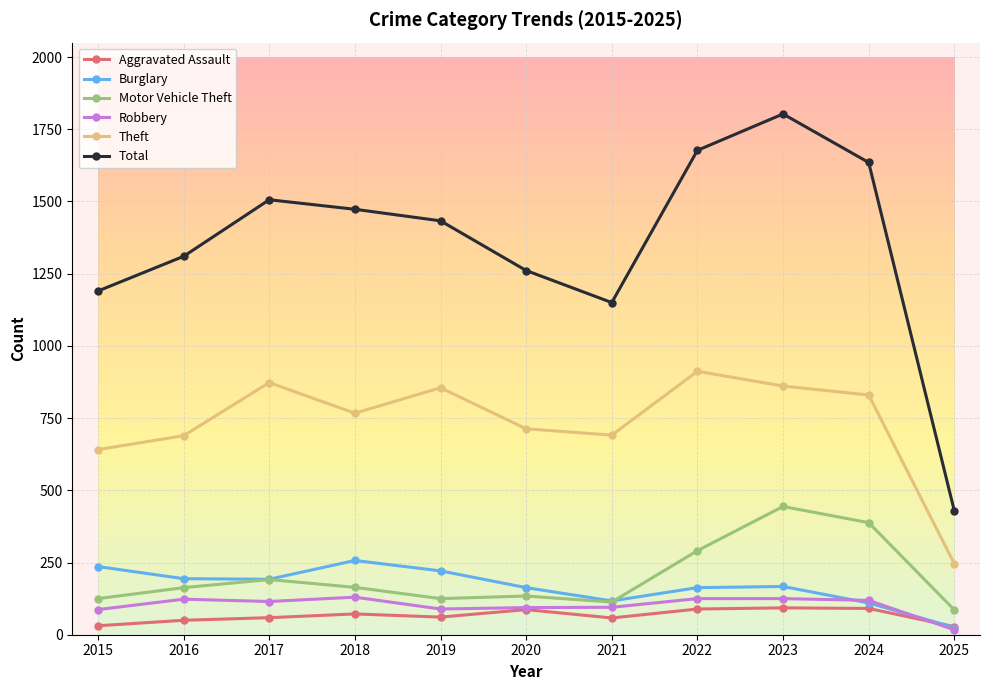

At how many categories does at least one series exceed 1133?

10